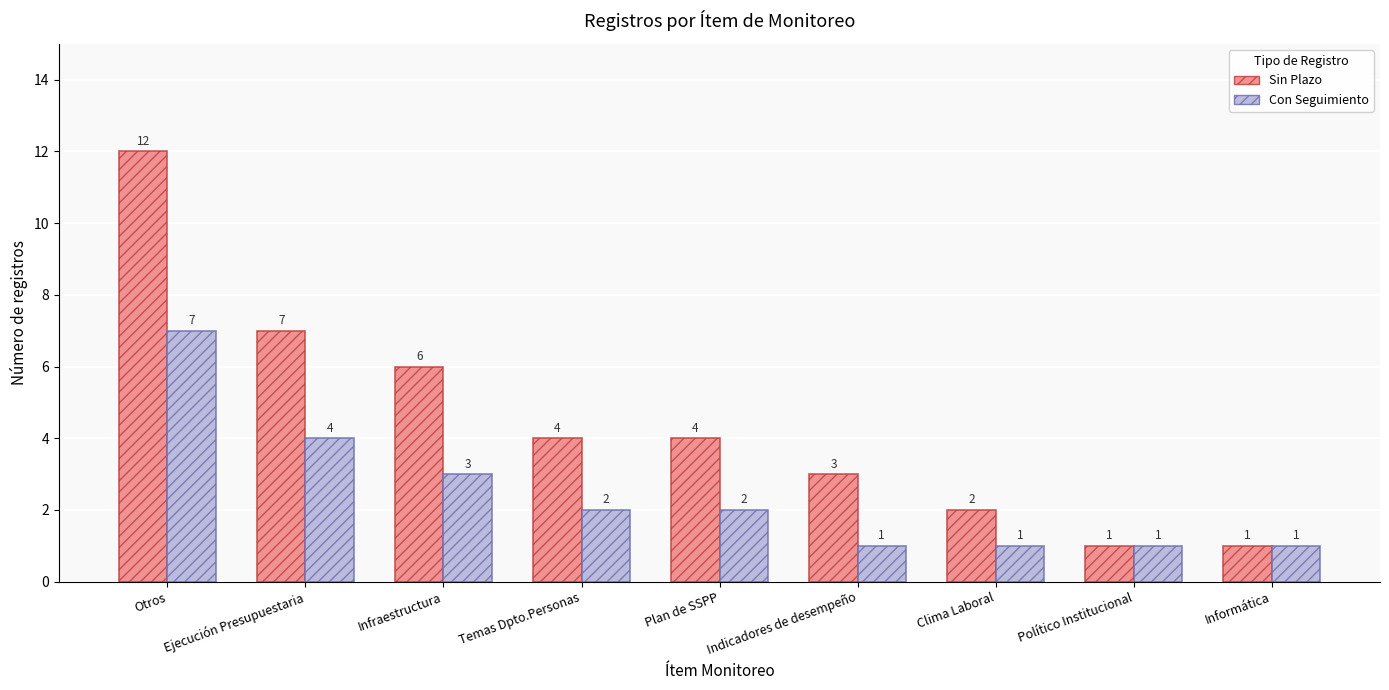

Reading left to right, list all the values displayed in this chart.

Sin Plazo: Otros=12	Ejecución Presupuestaria=7	Infraestructura=6	Temas Dpto.Personas=4	Plan de SSPP=4	Indicadores de desempeño=3	Clima Laboral=2	Político Institucional=1	Informática=1
Con Seguimiento: Otros=7	Ejecución Presupuestaria=4	Infraestructura=3	Temas Dpto.Personas=2	Plan de SSPP=2	Indicadores de desempeño=1	Clima Laboral=1	Político Institucional=1	Informática=1